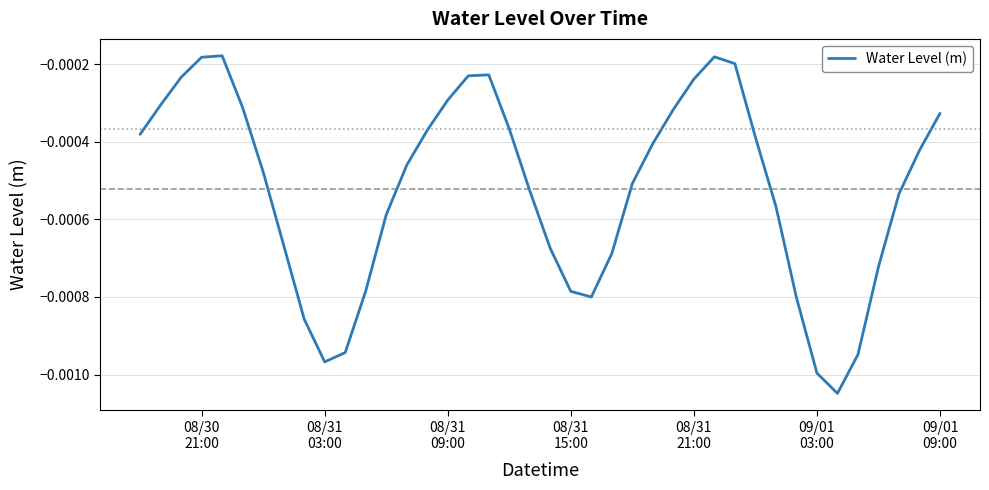

Does the chart display data point markers on the line(s)?

No